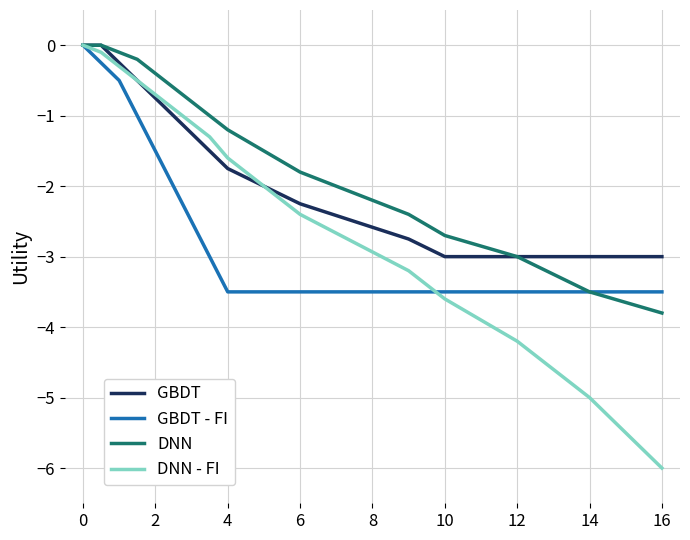

List the series in order of their overall mean, lowest first.

GBDT - FI, DNN - FI, GBDT, DNN